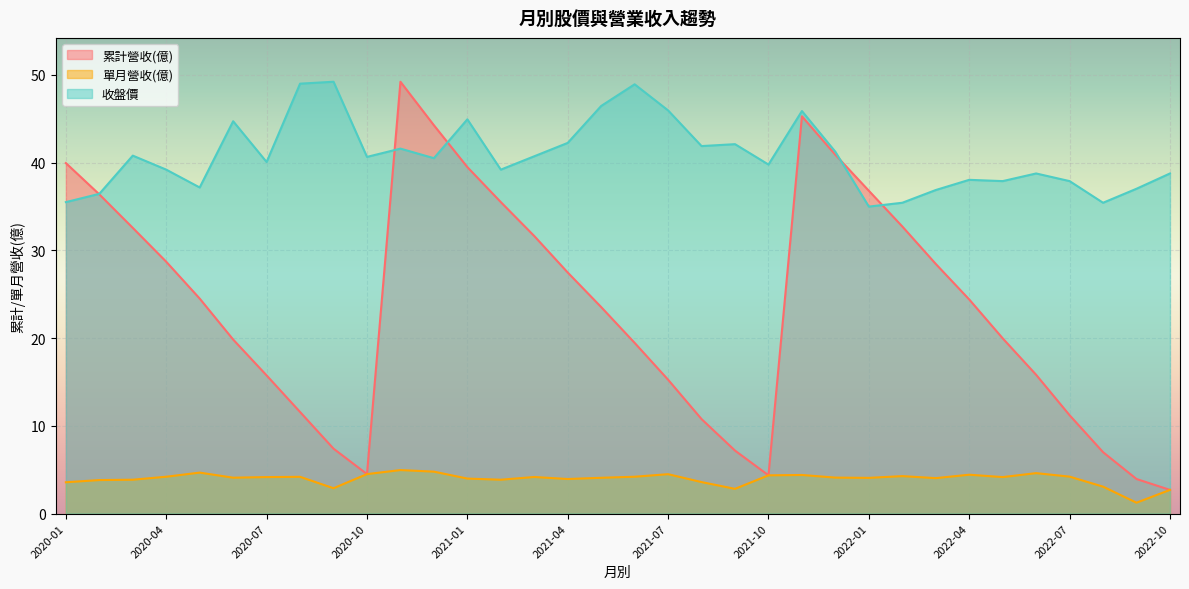

Which series has the widest spread of values?

累計營收(億)